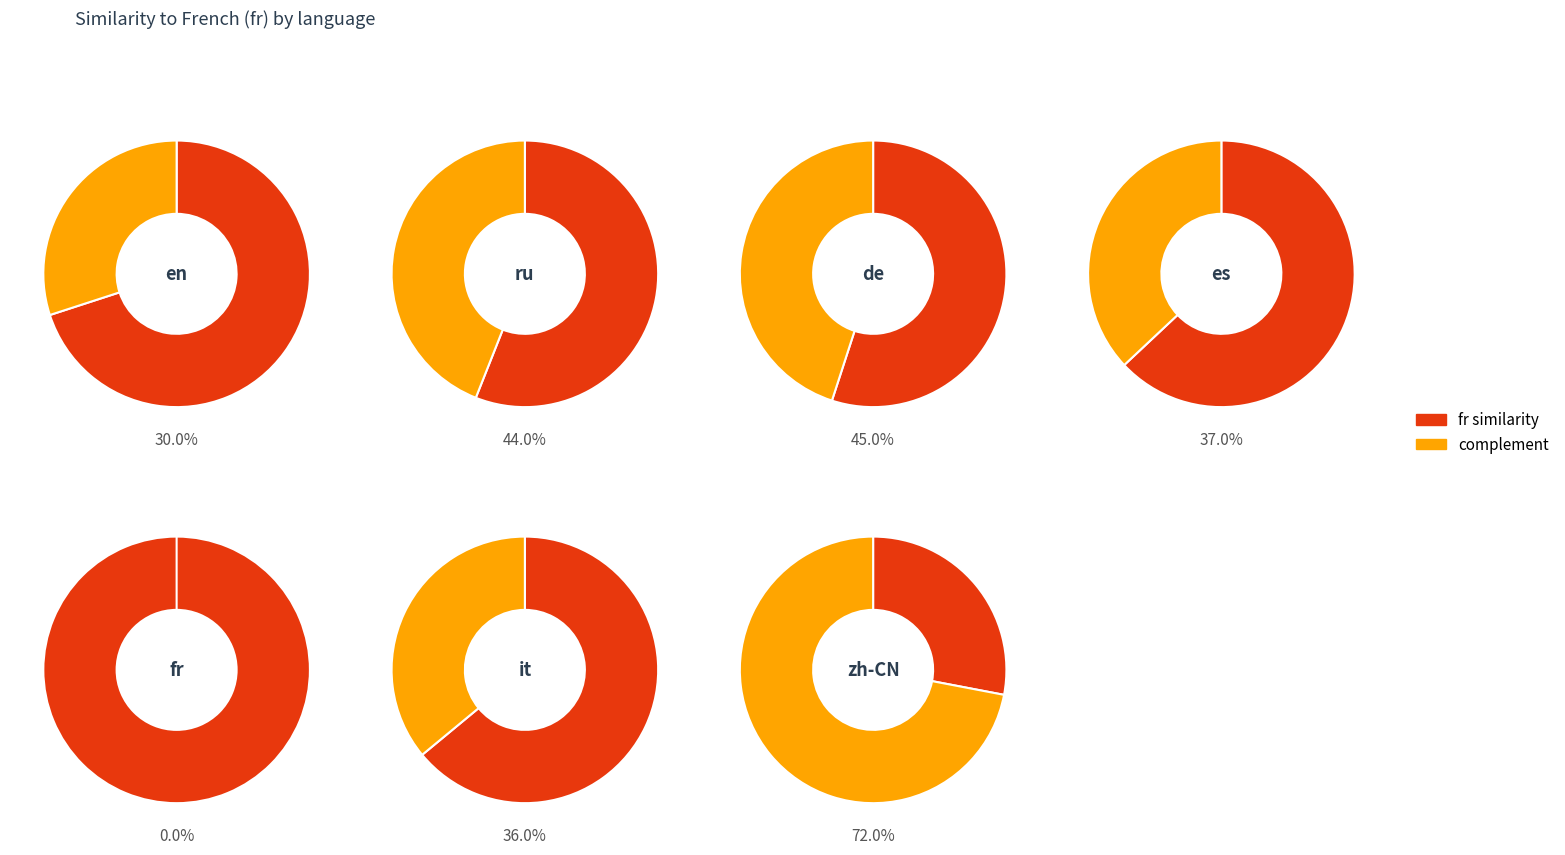

Which slice is the smallest?

fr